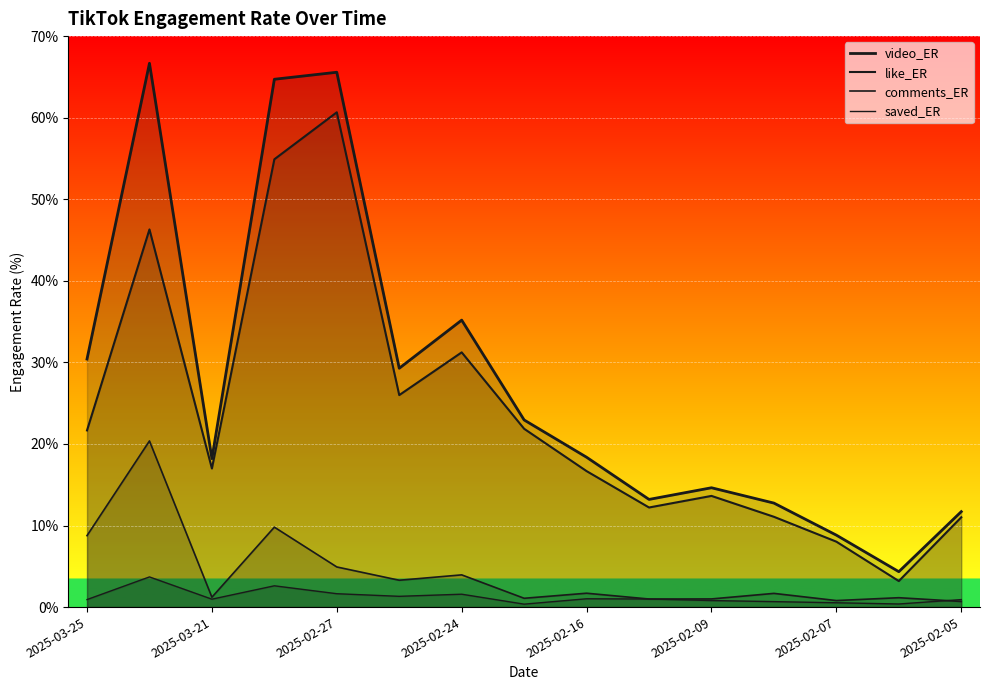

Which series has the largest total across all categories?

video_ER